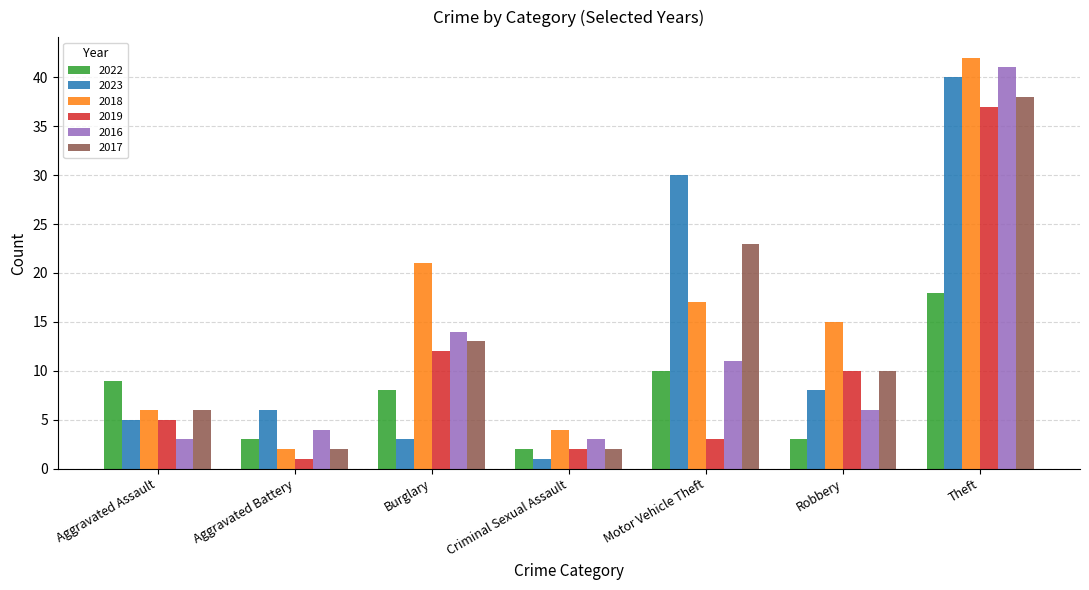

How many values in the 2022 series are below 8?

3